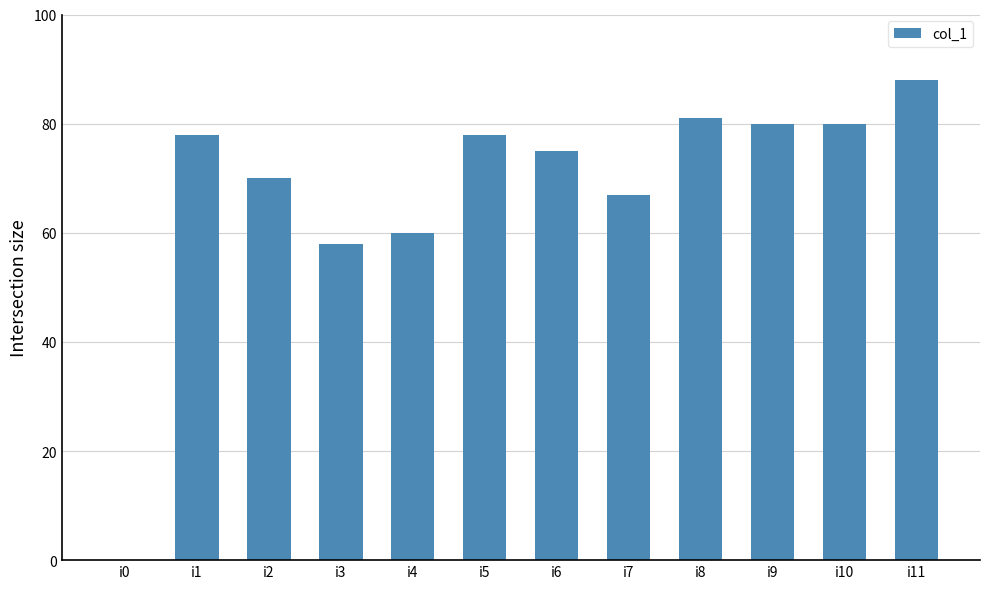

How many values are above zero?

11